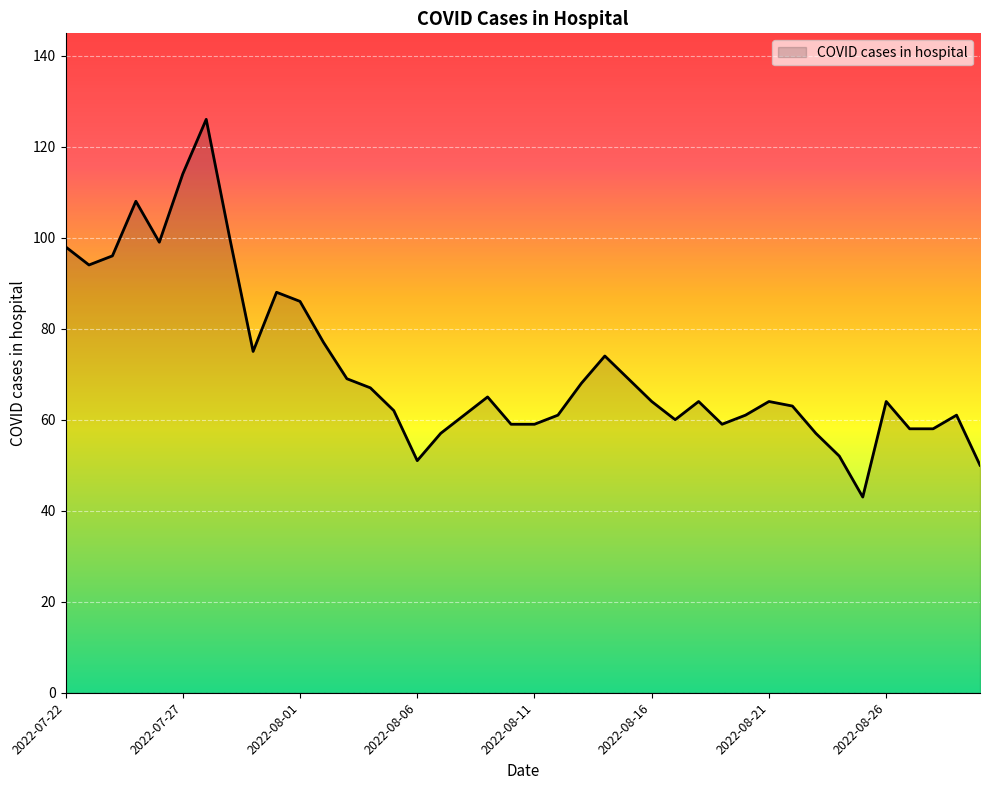

What is the greatest value displayed?

126